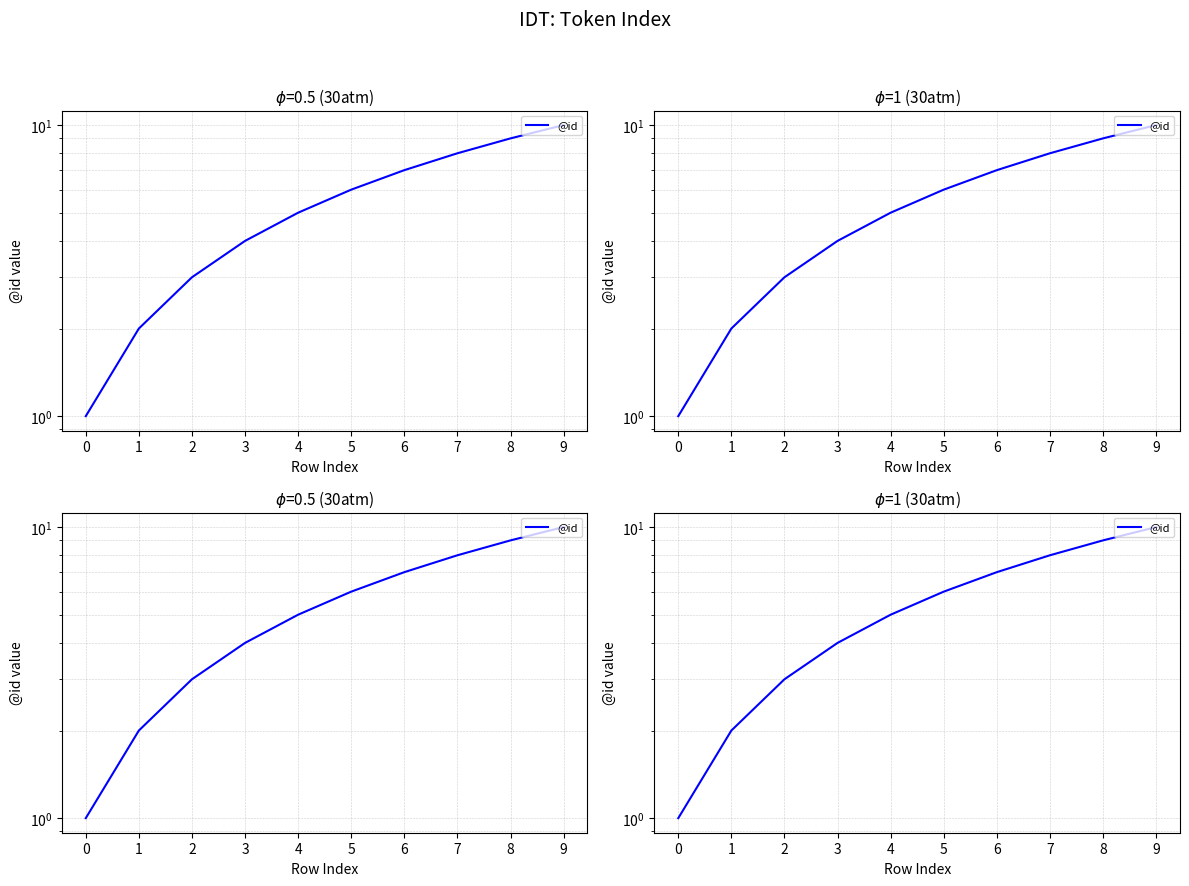

What is the sum of all values?

55